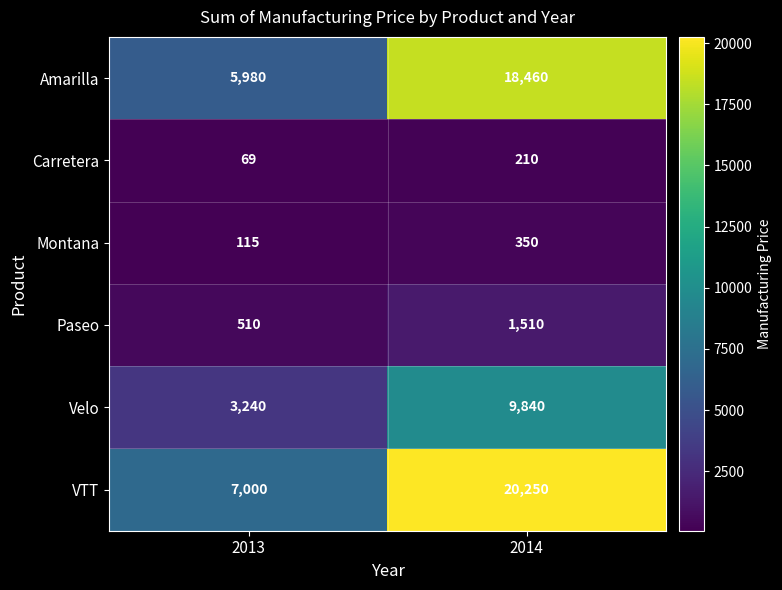

What is the average value of the Paseo series?

1010